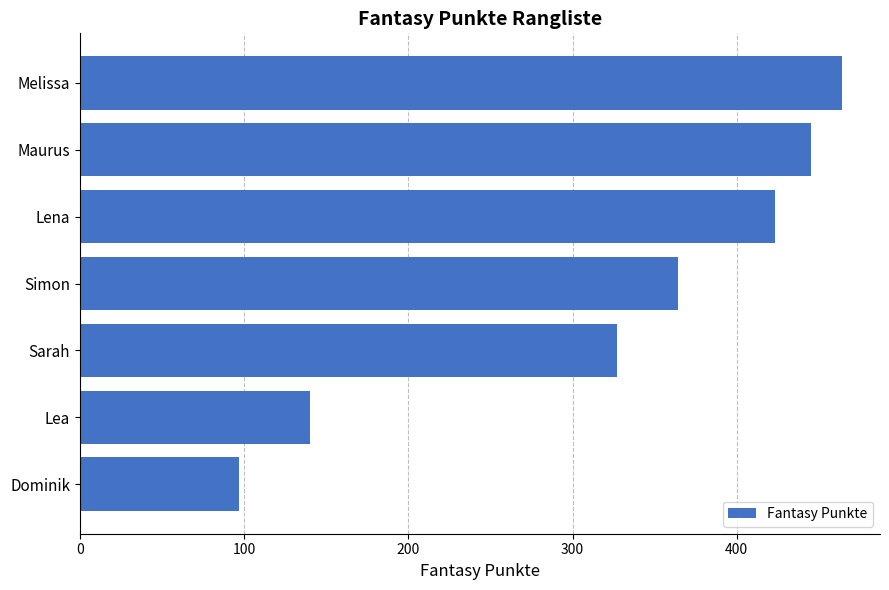

Is it true that the value at Maurus is 445?

True